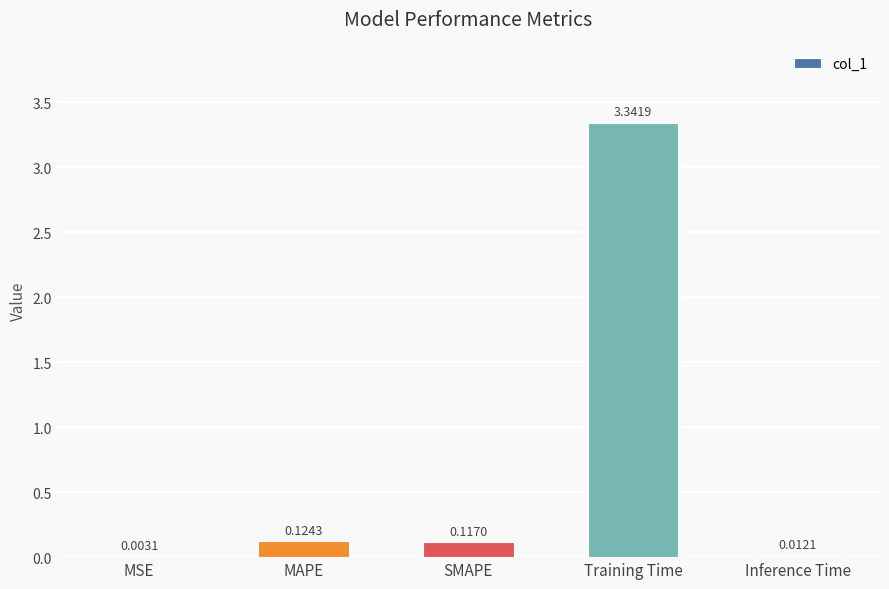

Between Inference Time and SMAPE, which is larger?

SMAPE